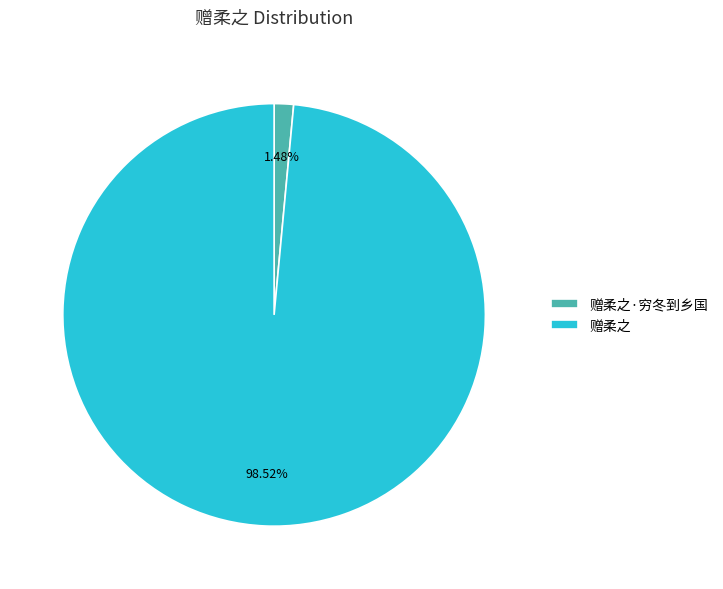

Count the number of slices in the pie.

2